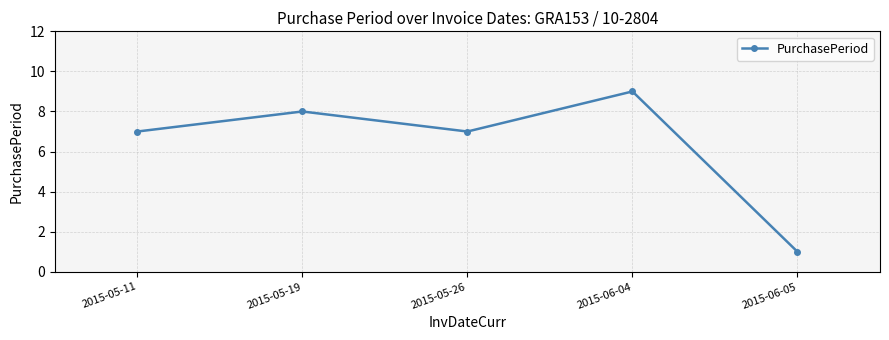

What is the change in value from 2015-05-19 to 2015-06-05?

-7